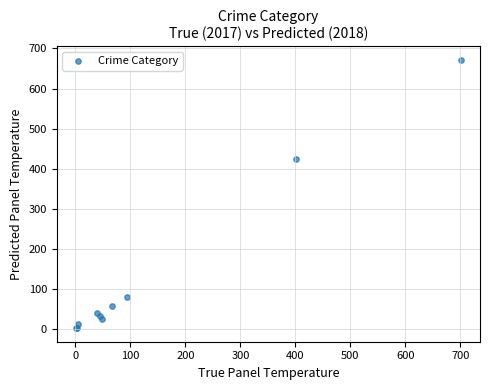

What Y value in the scatter plot is closest to 337?

423